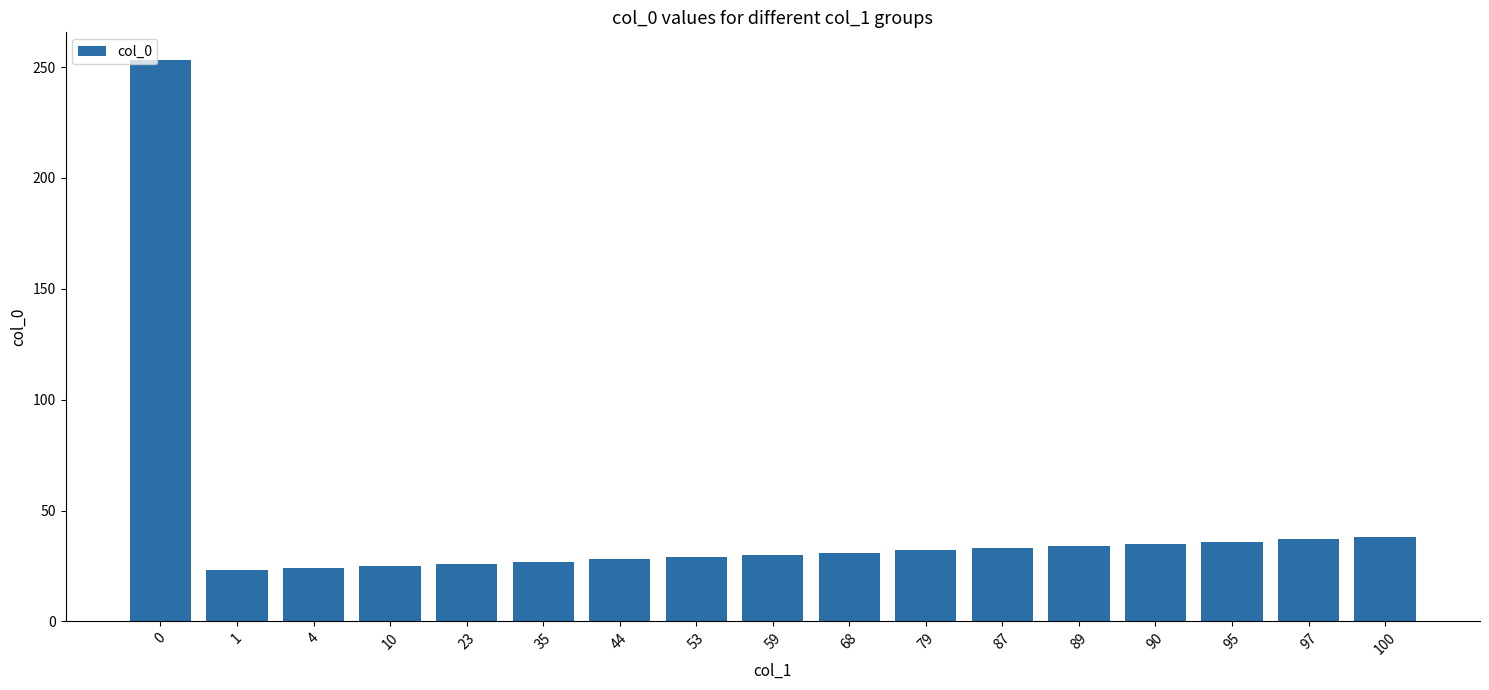

How many categories are shown in the chart?

17